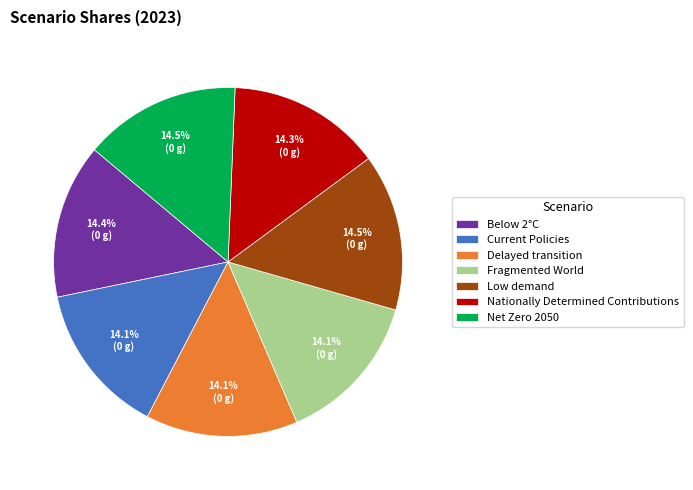

To the nearest percent, what percentage of the pie is Fragmented World?

14%